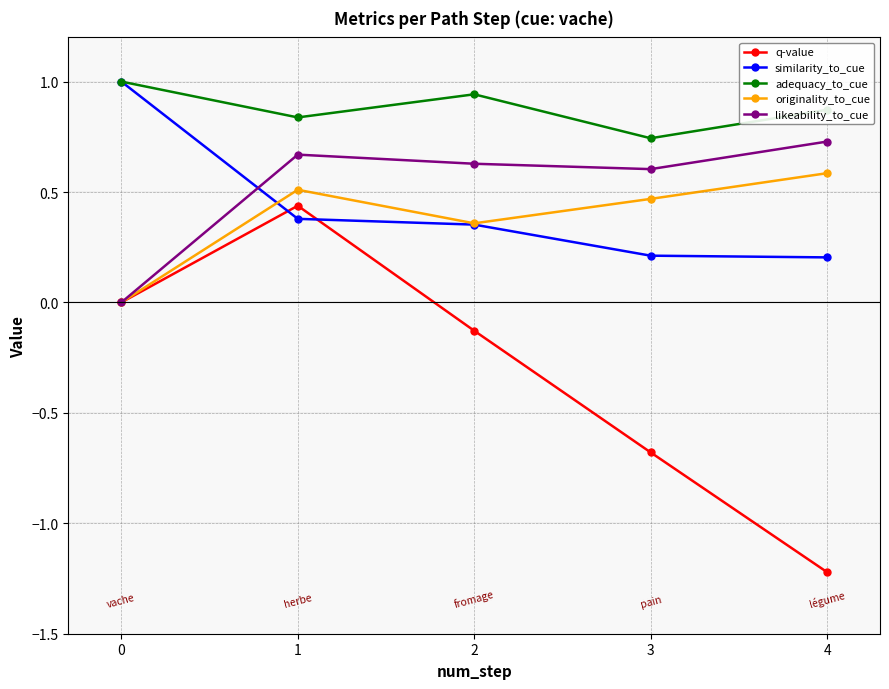

At how many categories does at least one series exceed 0?

5